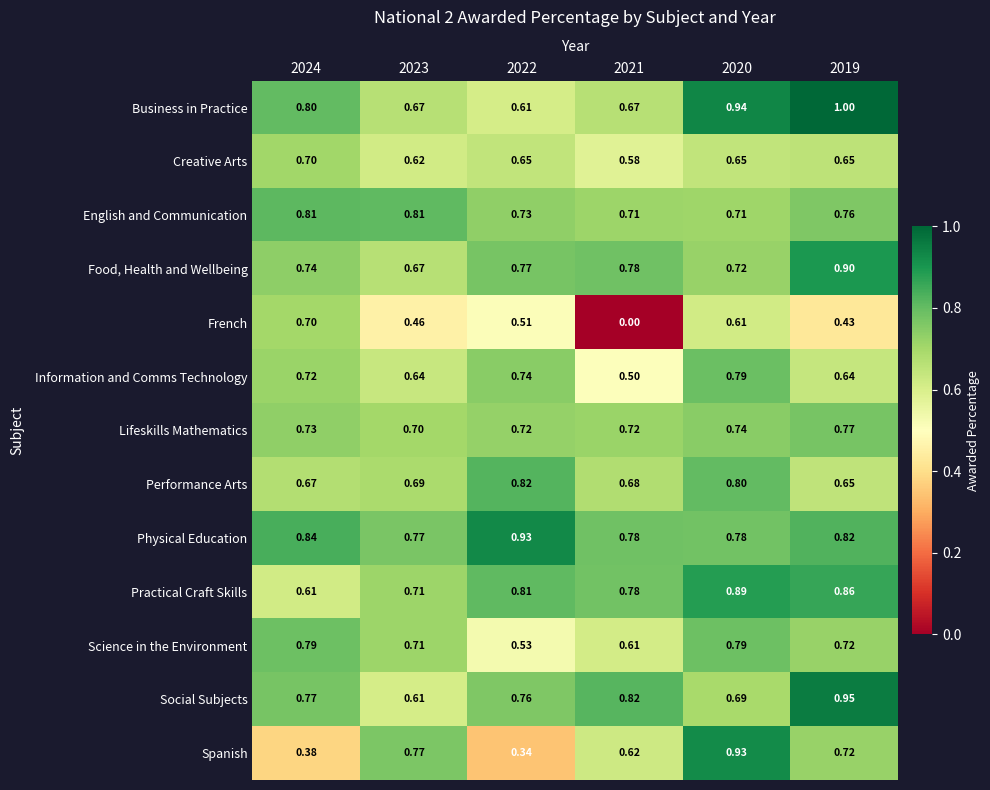

Which series has the largest total across all categories?

Physical Education